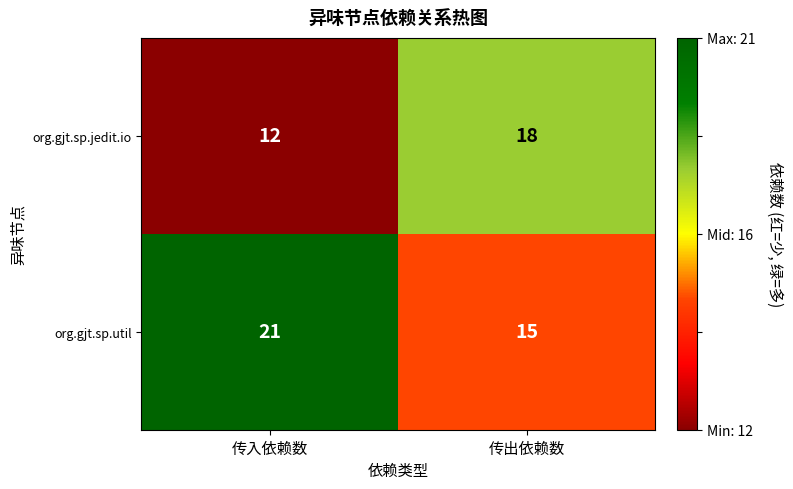

The org.gjt.sp.util series shows 15 at 传出依赖数. True or false?

True